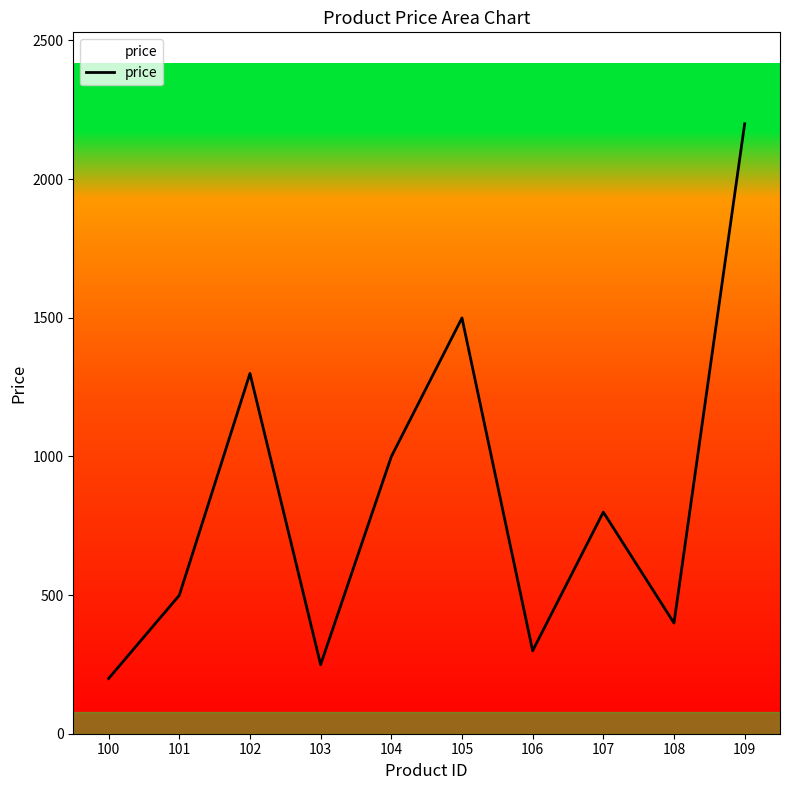

List the labels in order of value, largest first.

109, 105, 102, 104, 107, 101, 108, 106, 103, 100